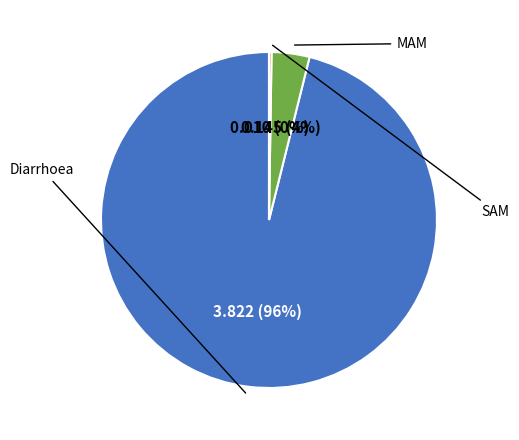

Does any single category account for the majority?

Yes